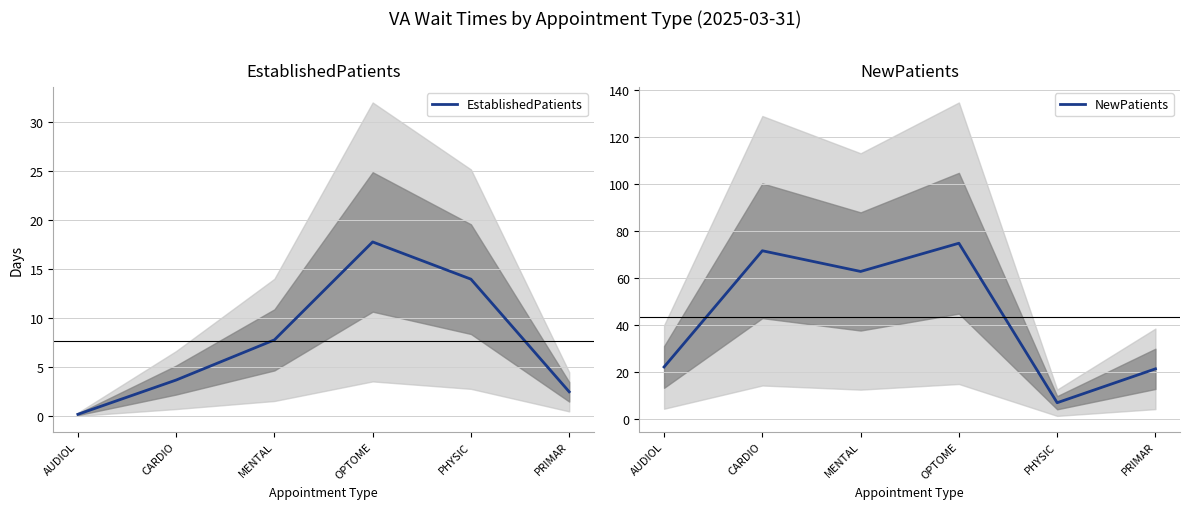

List the series in order of their overall mean, lowest first.

EstablishedPatients, NewPatients